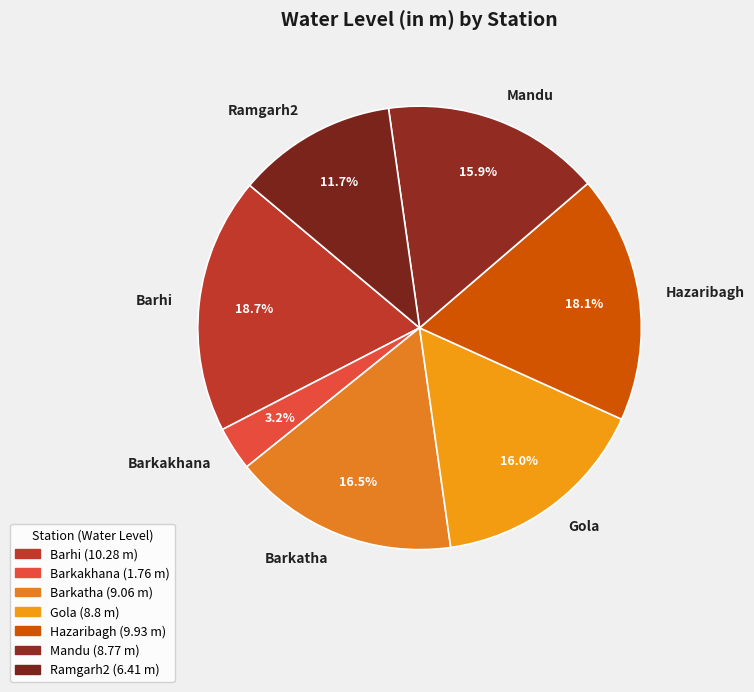

Is Ramgarh2 the majority of the pie?

No